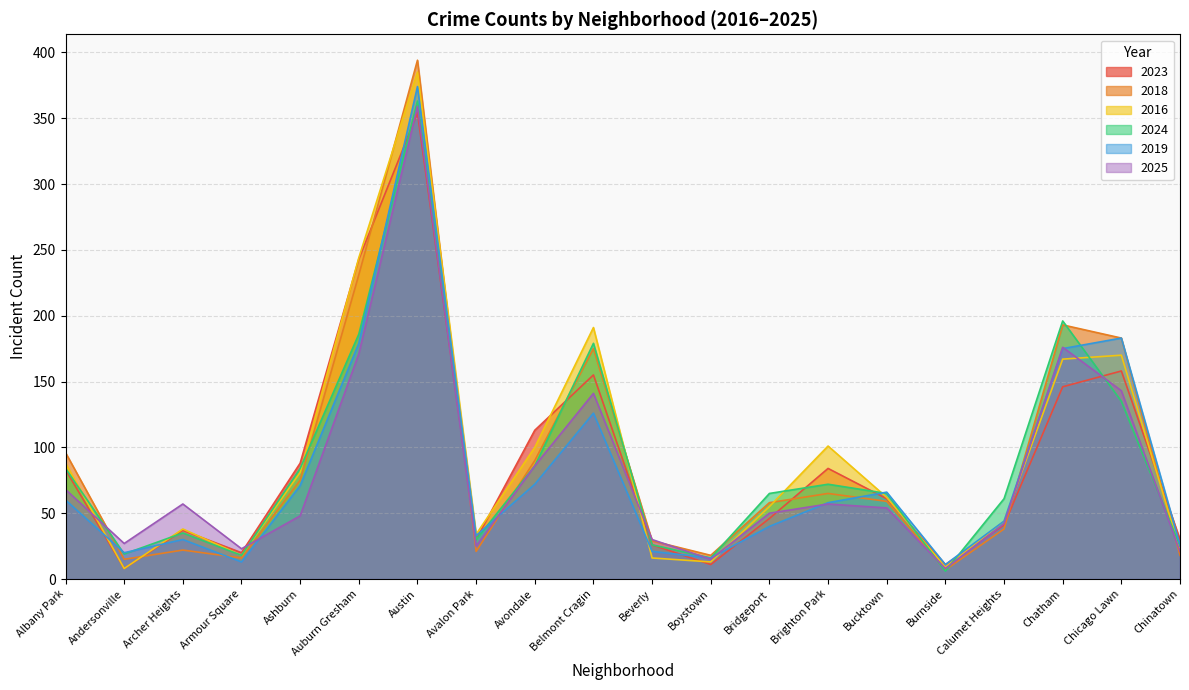

What is the label of the 4th point from the left?

Armour Square